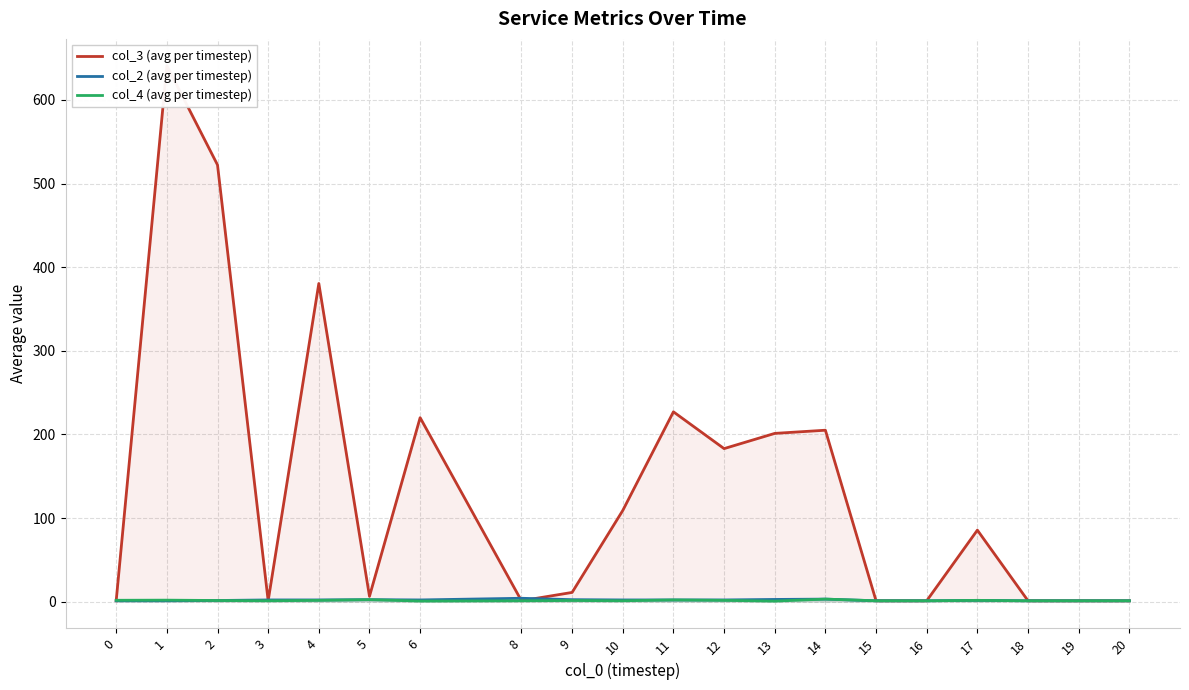

How many distinct data groups are displayed?

3